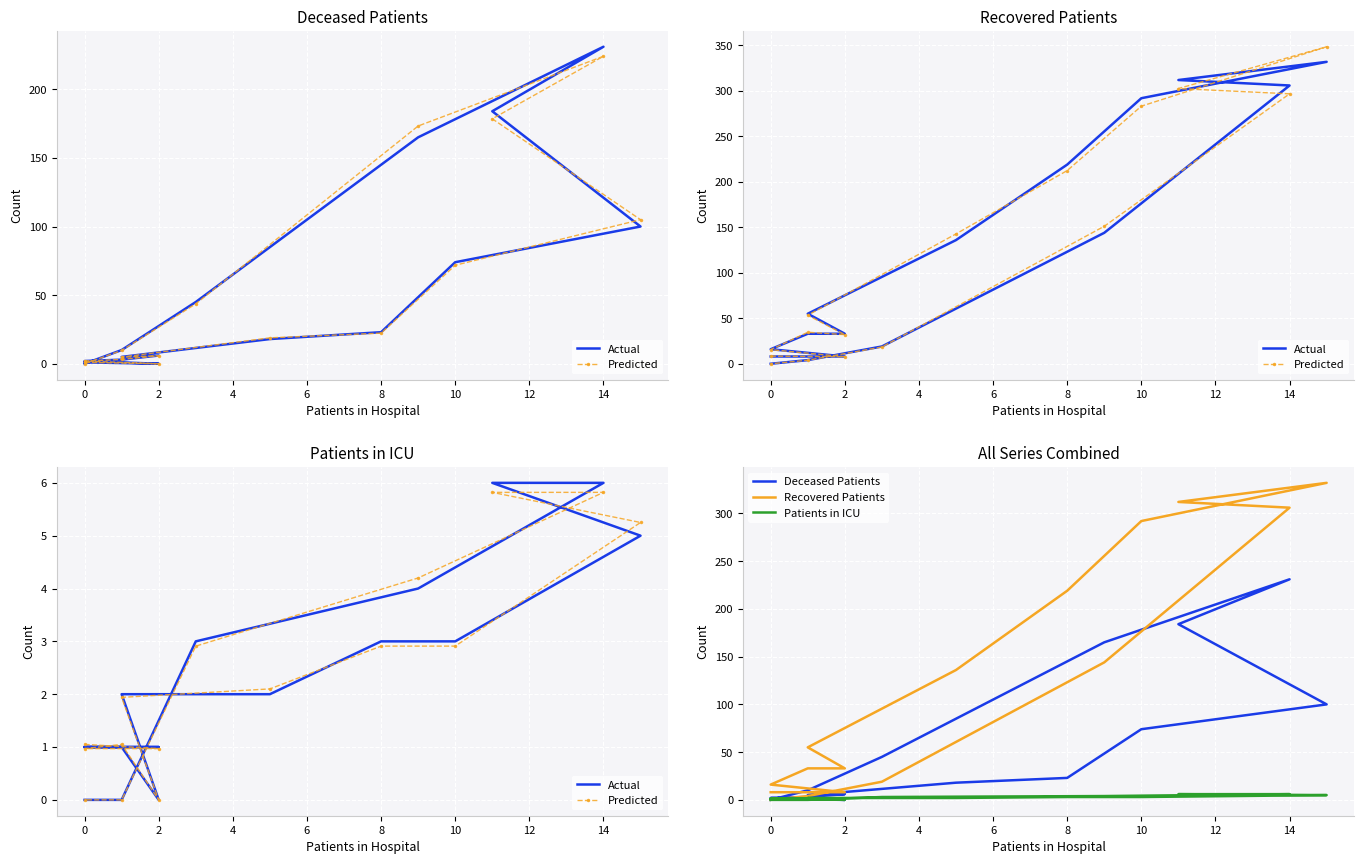

Which series changed the most between 2 and 8?

Recovered Patients